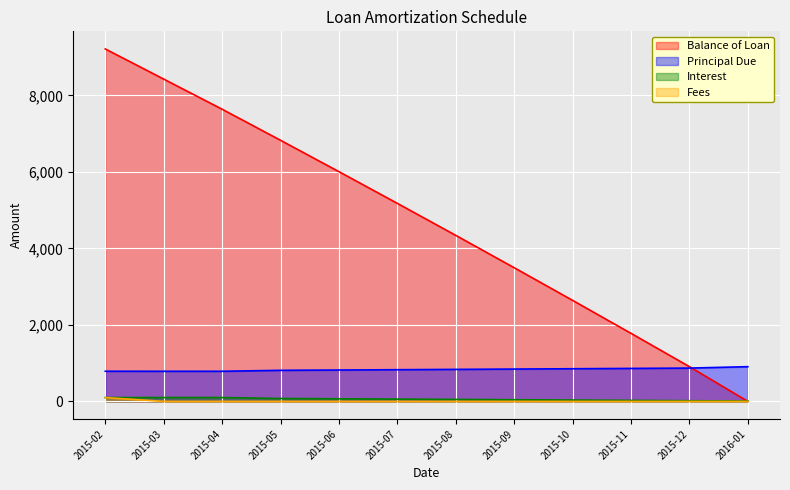

At which label is Principal Due closest to 847?

2015-09